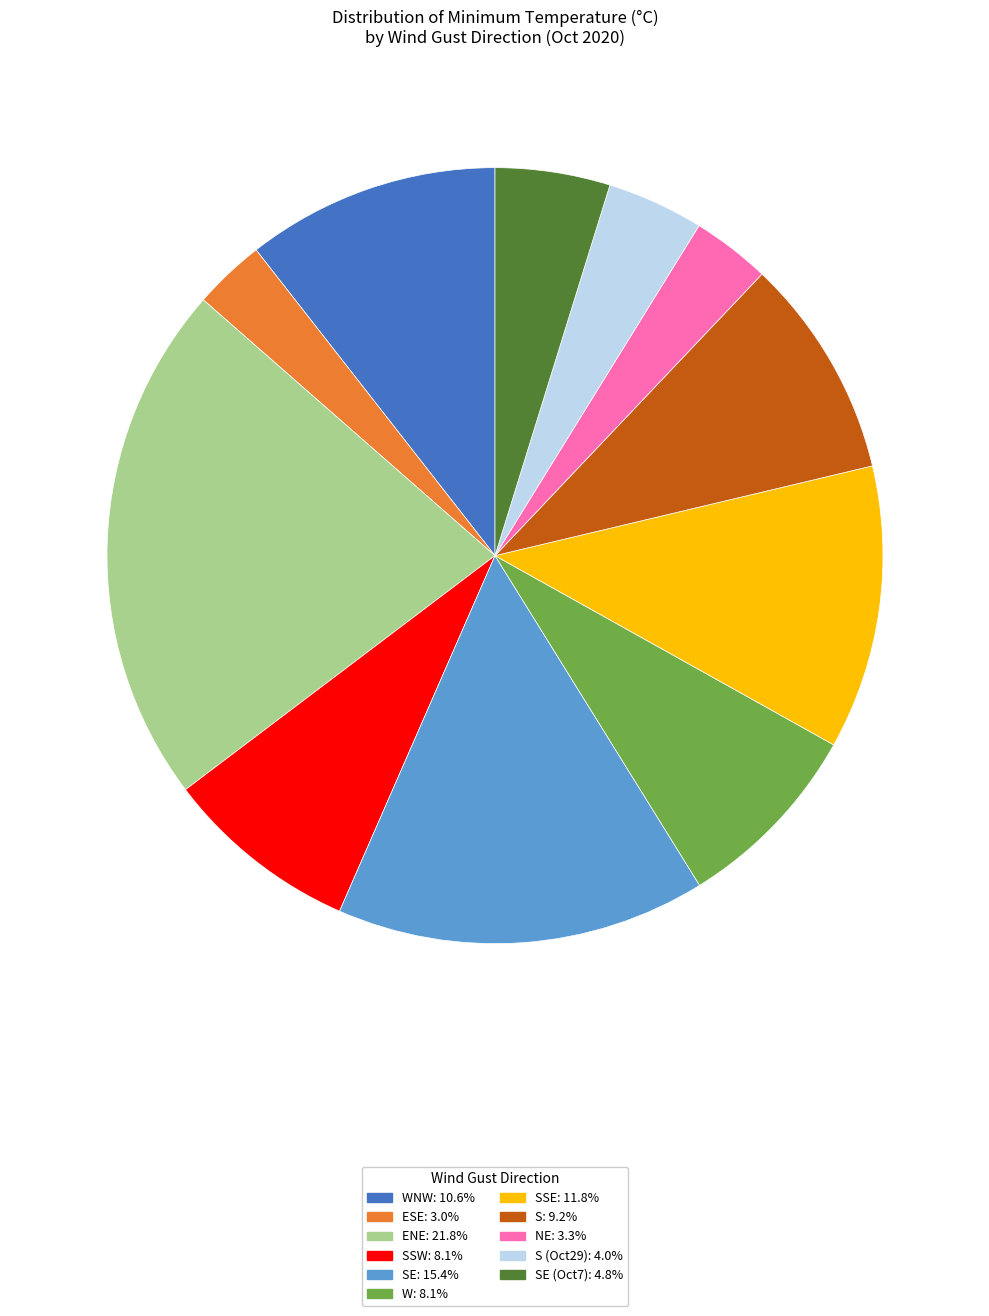

Is there any slice that represents more than half of the pie?

No